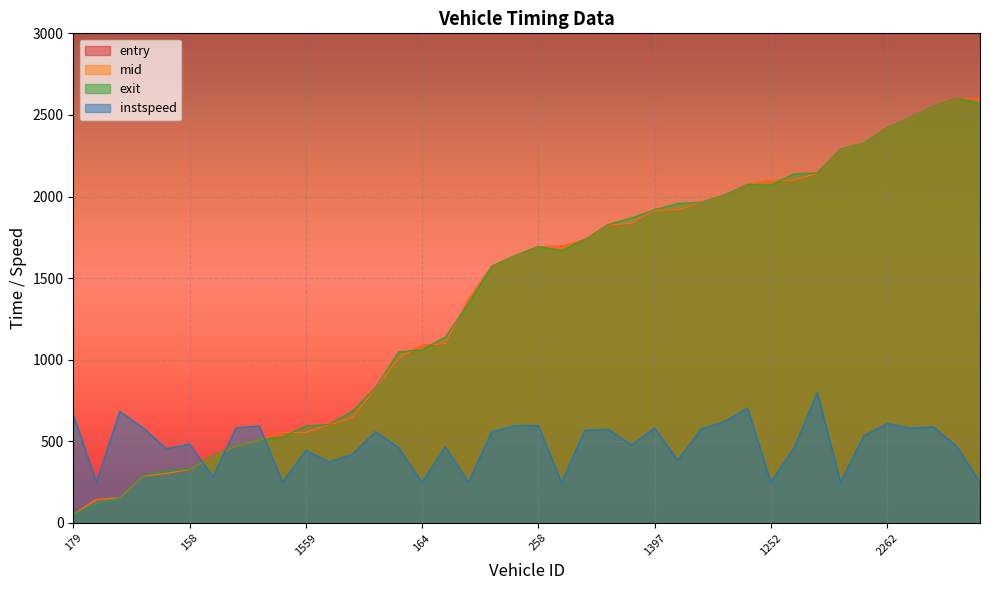

Is it true that mid equals 1752.6 at 2241?

False